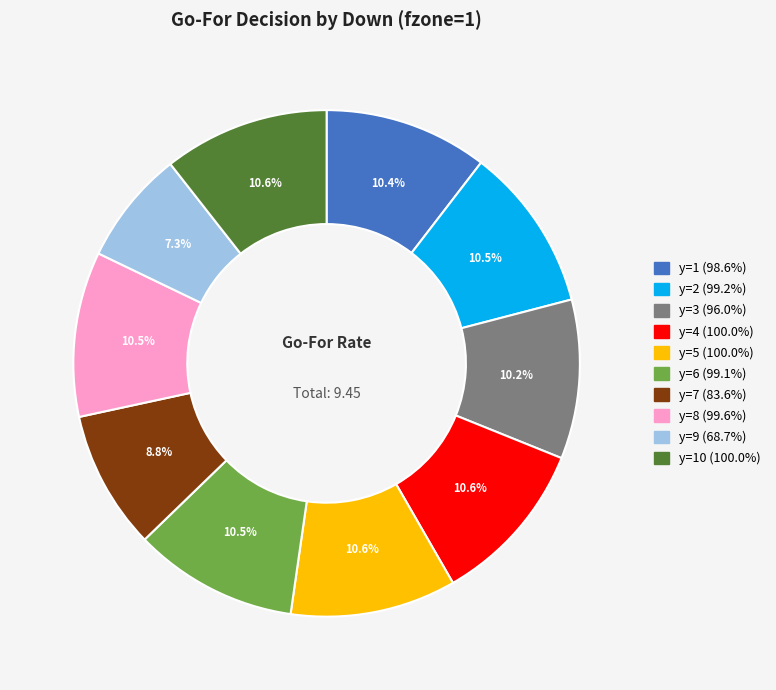

Is there any slice that represents more than half of the pie?

No